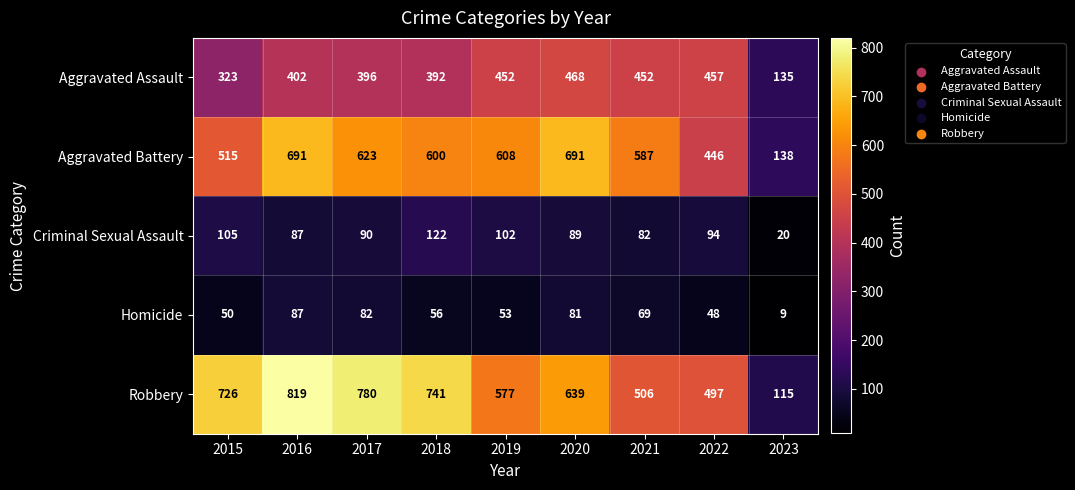

What value does the Aggravated Assault series have at 2019, to the nearest 5?

450